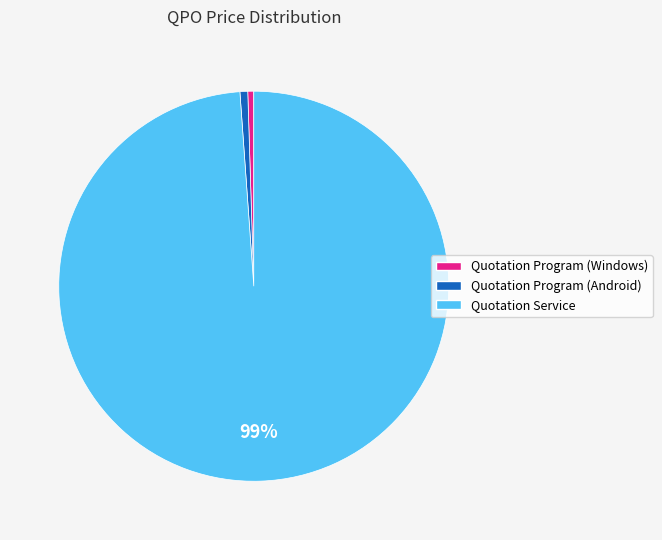

Does any single category account for the majority?

Yes